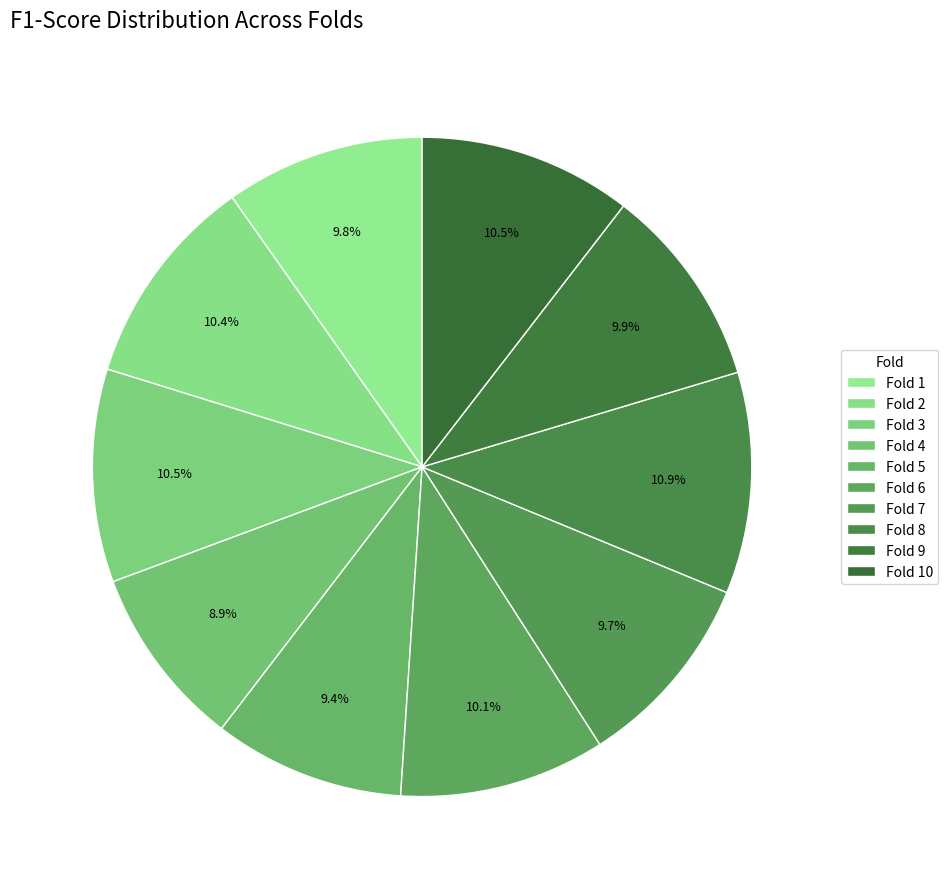

What percentage is the Fold 9 slice, to the nearest percent?

10%